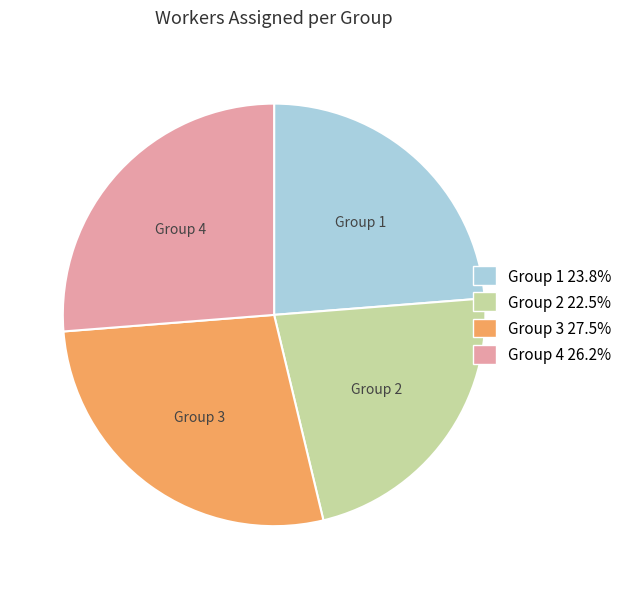

Which slice is the smallest?

Group 2